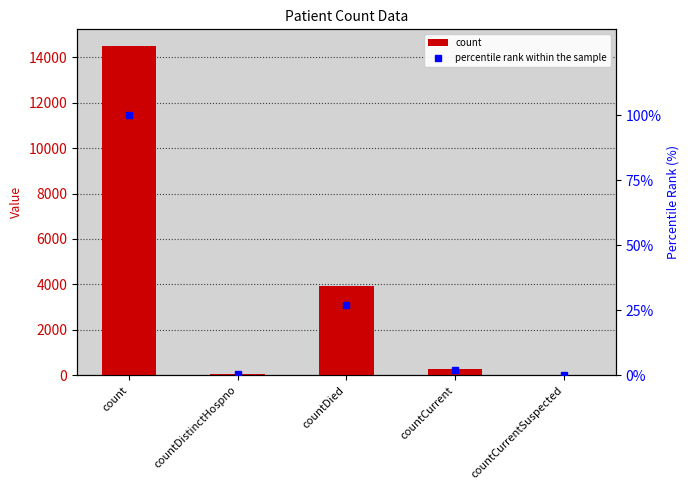

What is the value of the percentile rank within the sample bar at the 1st from the left?

100.0